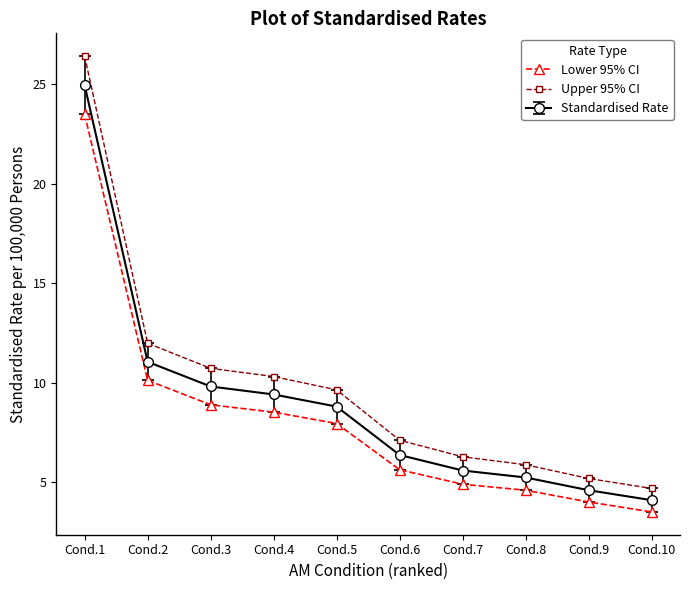

Rank the series at Cond.9 from lowest to highest value.

Lower 95% CI, Standardised Rate, Upper 95% CI